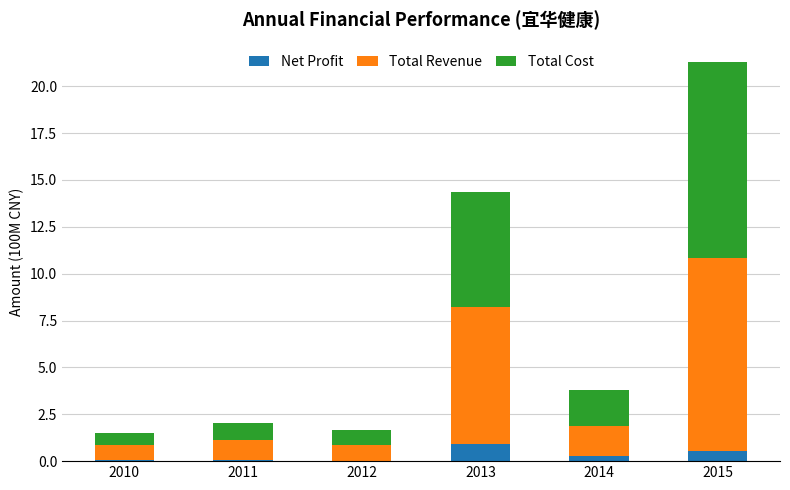

What is the total value across all series at 2015?

21.3